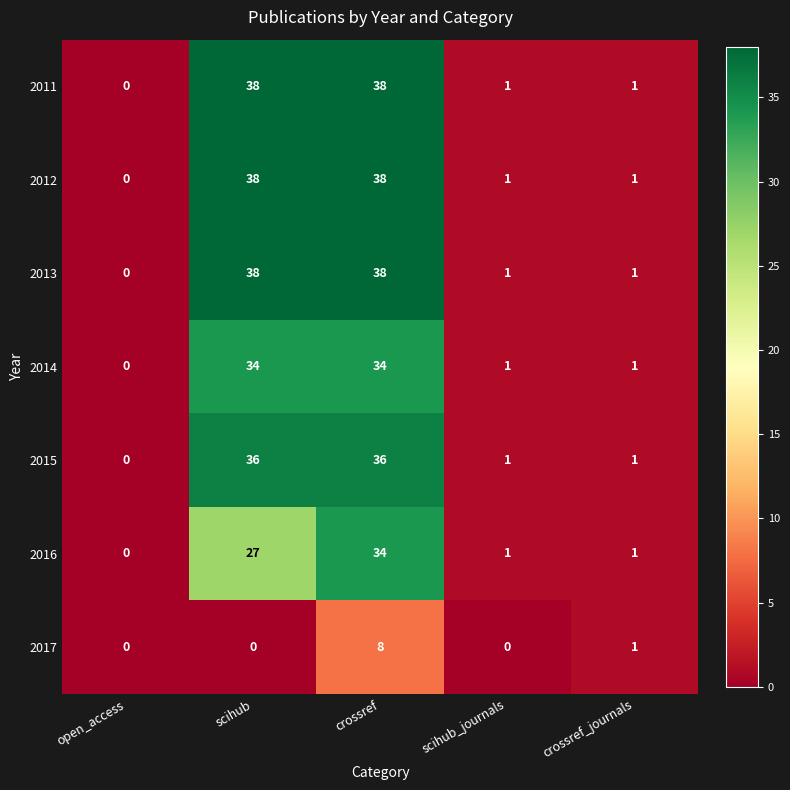

At which category is the sum across all series the highest?

crossref